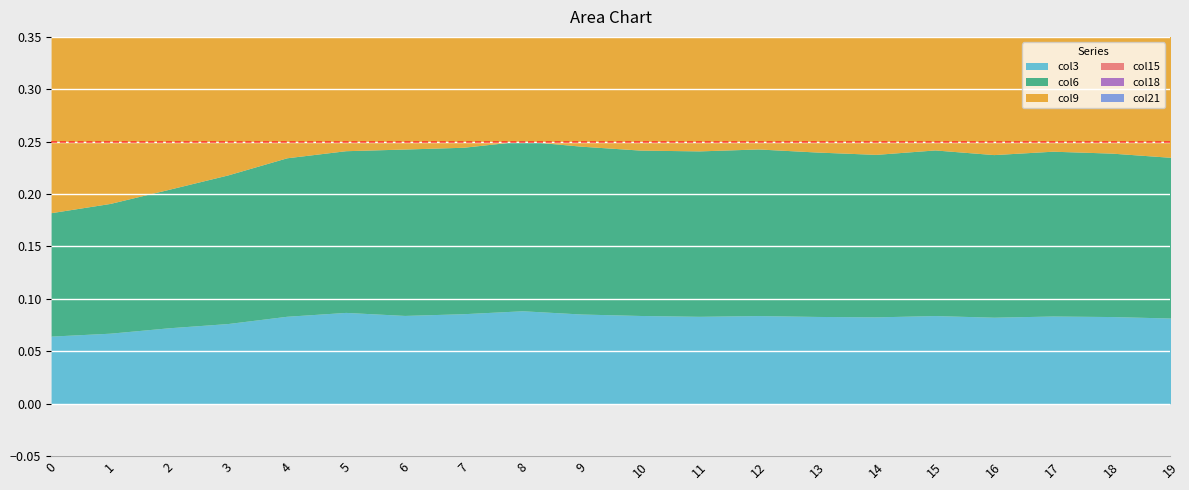

At which category does the chart reach its peak across all series?

8